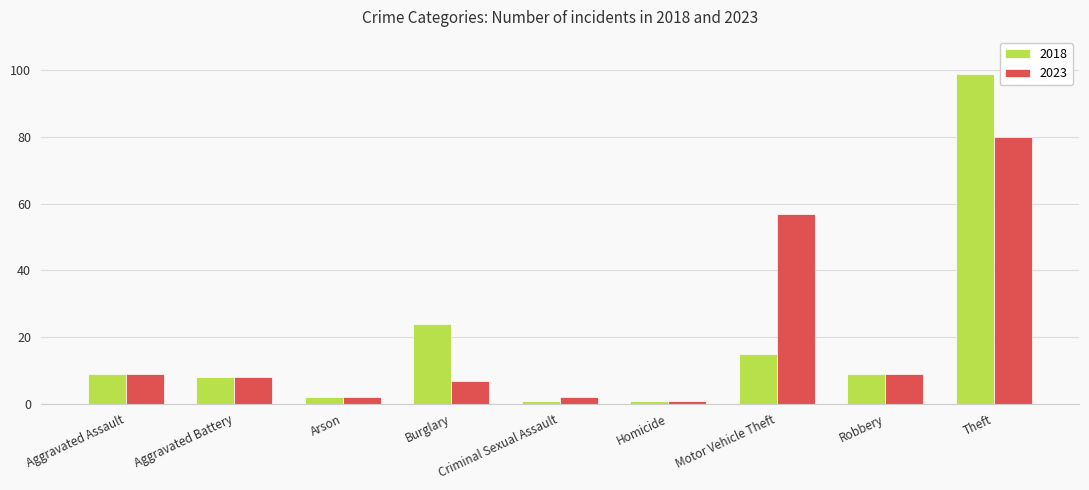

What is the total value across all series at Aggravated Battery?

16